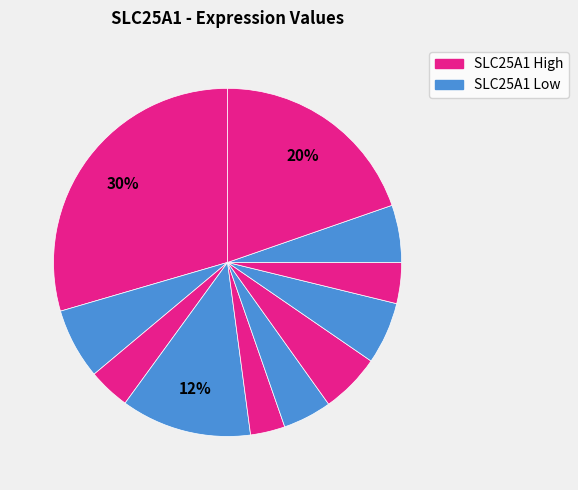

To the nearest percent, what is the difference between the largest and smallest slice percentages?

26%